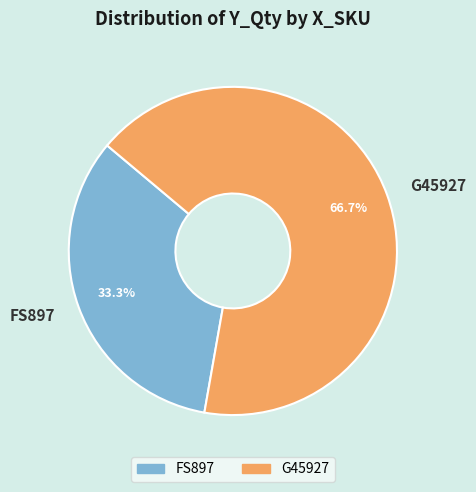

Which slice represents more than half of the pie?

G45927